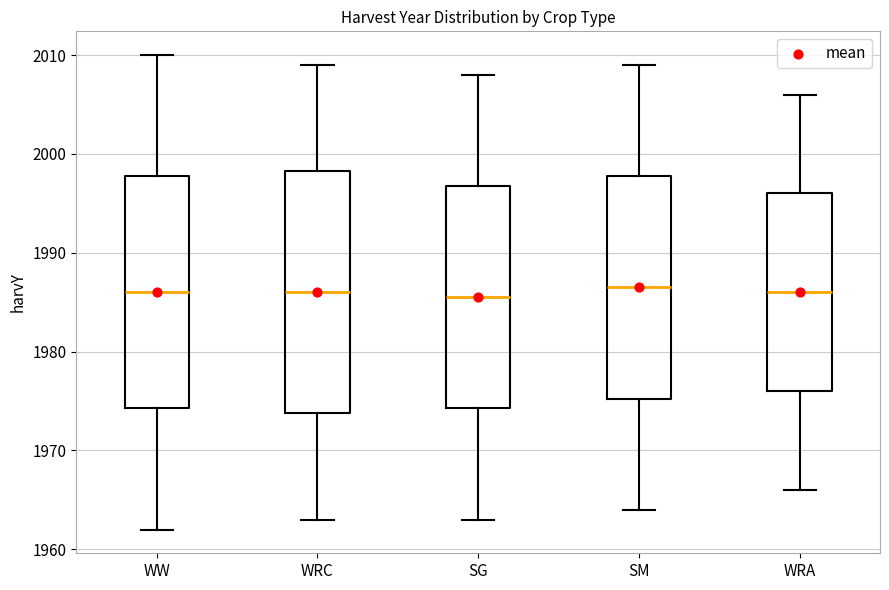

Where does the lower whisker of the box for WRA end on the y-axis? The values are not printed on the chart, so give them approximately, as read against the axis.

1966